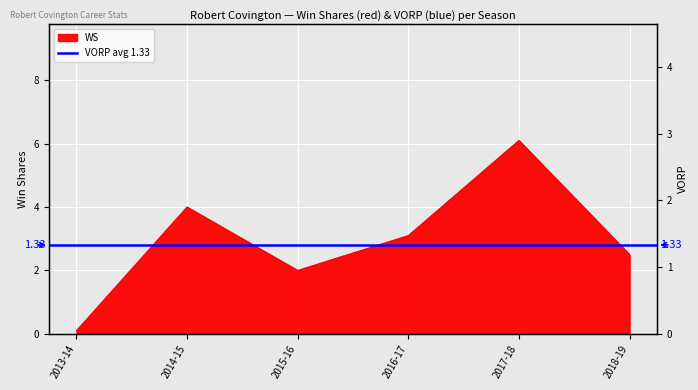

Is it true that the value at 2013-14 is 0.1?

True